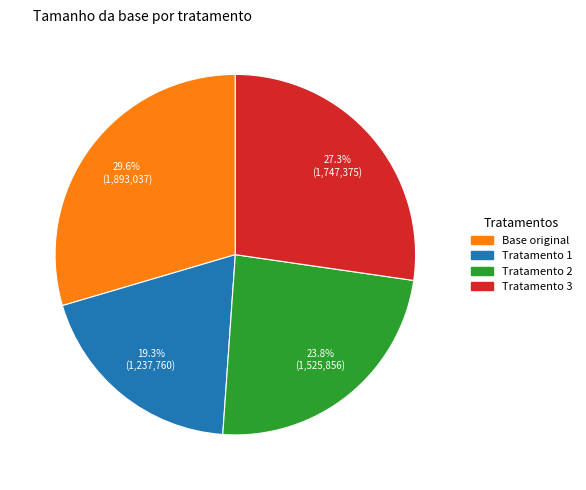

Which category has the smallest portion of the pie?

Tratamento 1